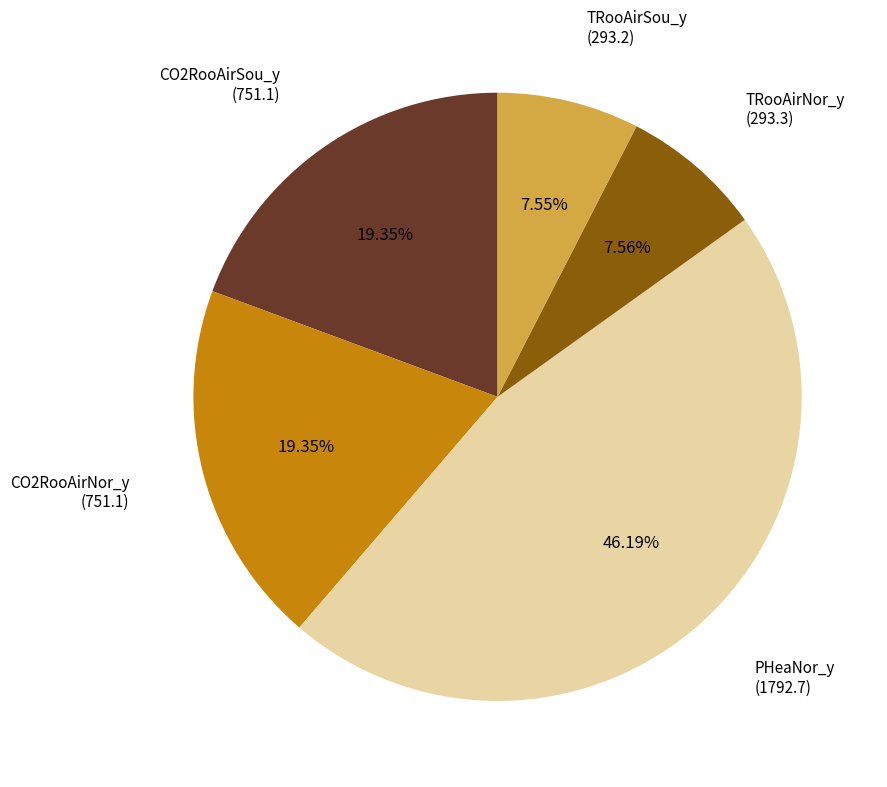

How many slices are in this pie chart?

5